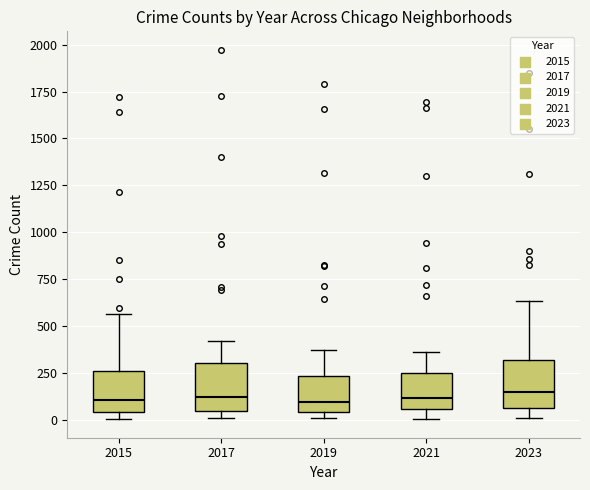

Reading left to right, read every box against the y-axis: the position of its median line, the range the box covers, and the ends of its whiskers. The values are not printed on the chart, so give them approximately, as read against the axis.

2015: median 100, box 50 to 250, whiskers 0 to 550
2017: median 100, box 50 to 300, whiskers 0 to 400
2019: median 100, box 50 to 250, whiskers 0 to 400
2021: median 100, box 50 to 250, whiskers 0 to 350
2023: median 150, box 50 to 300, whiskers 0 to 650